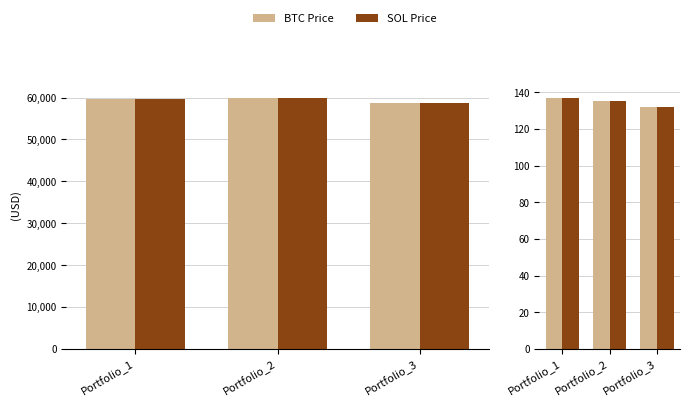

What is the difference between the highest and lowest values at Portfolio_3?

58611.0